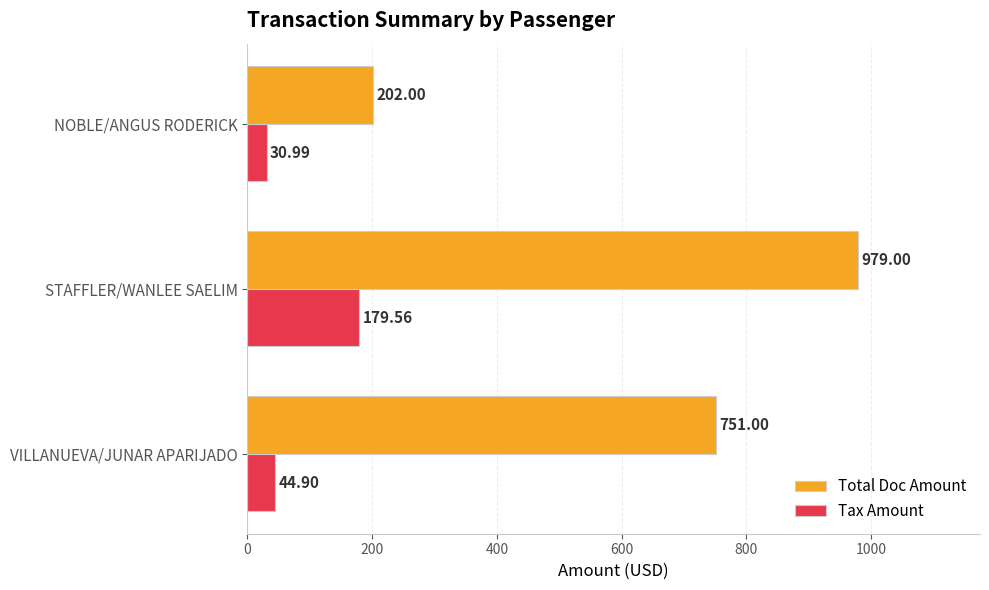

How many data points does each series have?

3